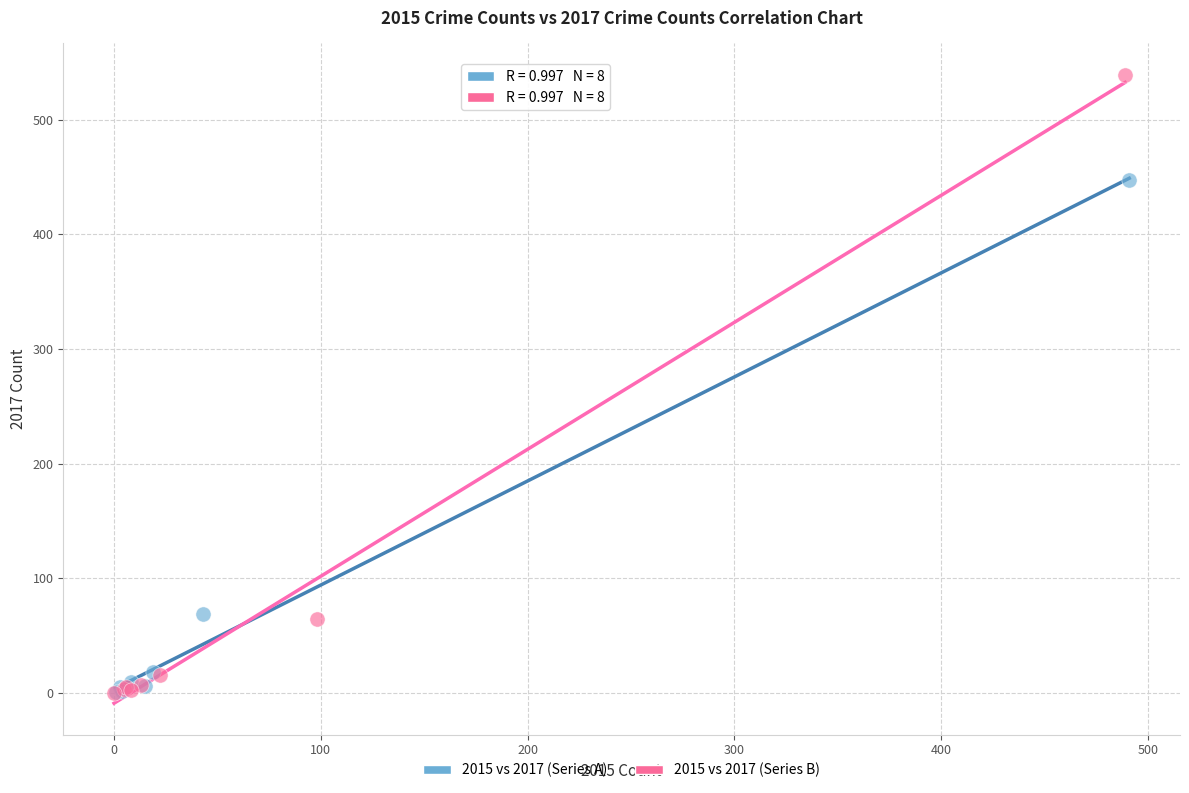

Which series has the largest Y range (max minus min)?

2015 vs 2017 (Series B)